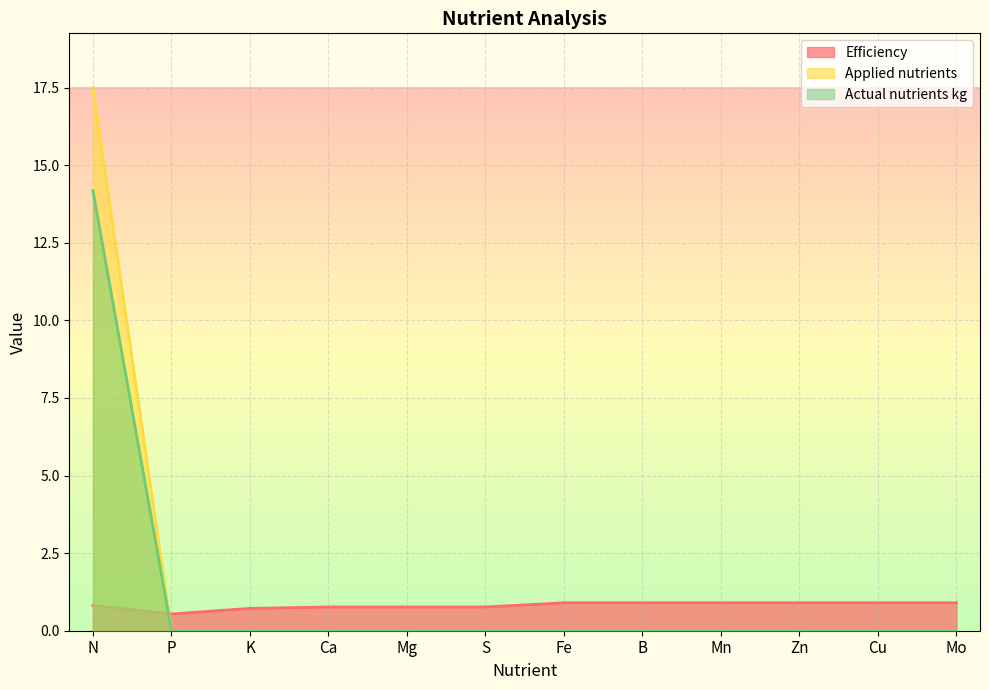

How many distinct data groups are displayed?

3